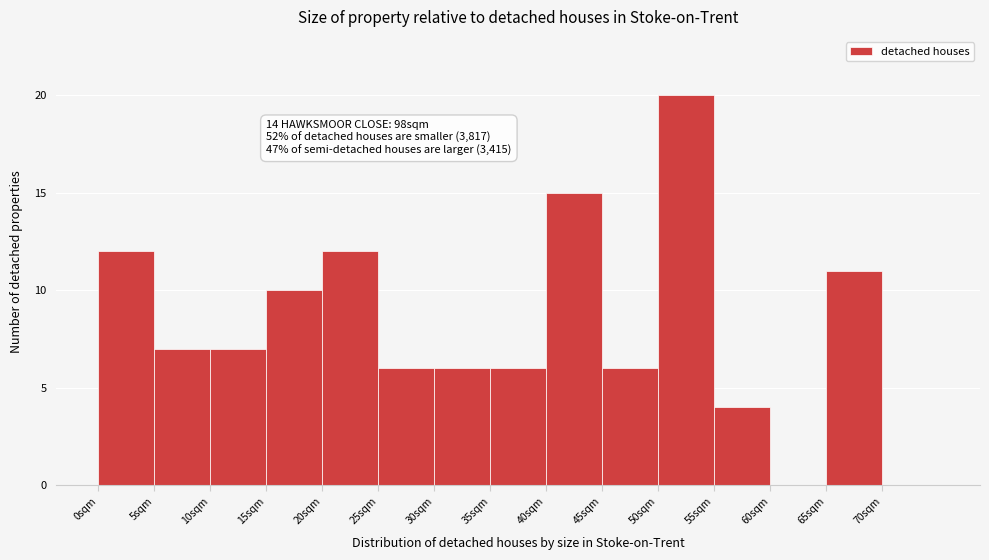

Over which range of the x-axis is the bar tallest?

50 to 55